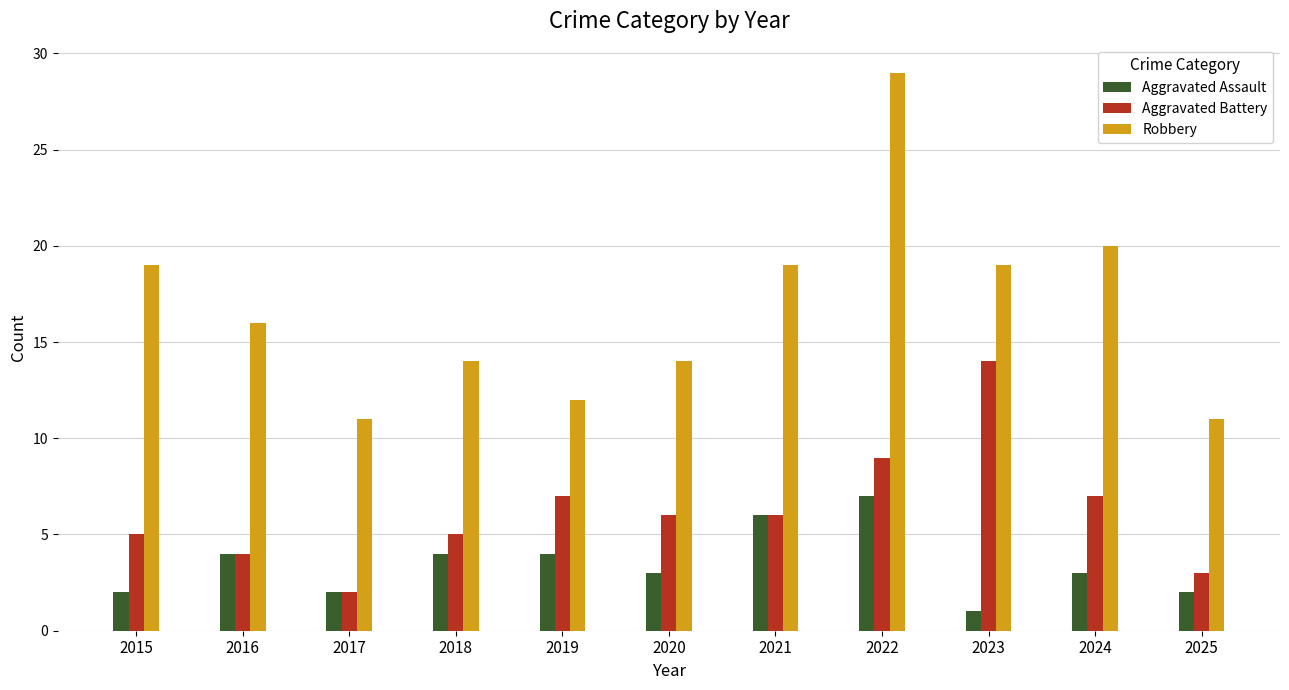

At 2024, list the series in order from largest to smallest.

Robbery, Aggravated Battery, Aggravated Assault